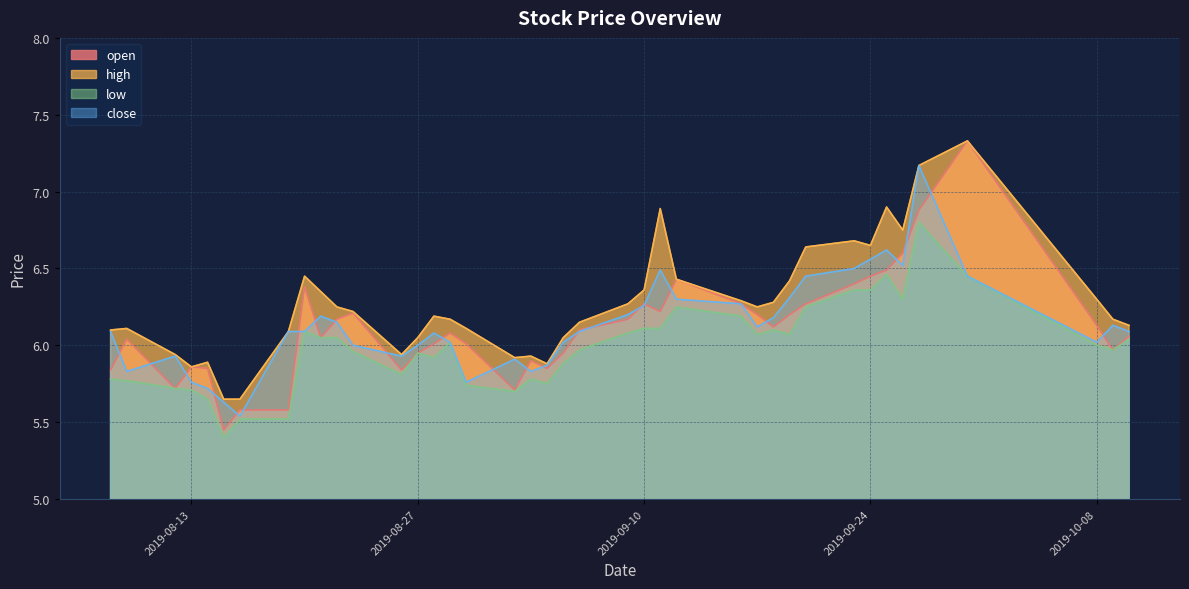

Which series changed the most between 2019-09-06 and 2019-09-26?

high